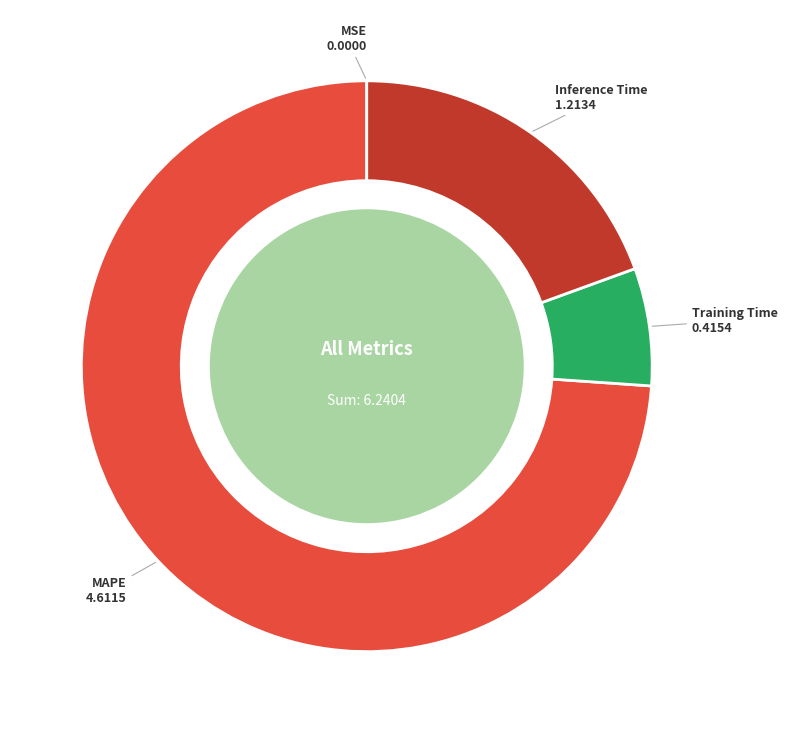

Which has a higher value, Inference Time or MAPE?

MAPE